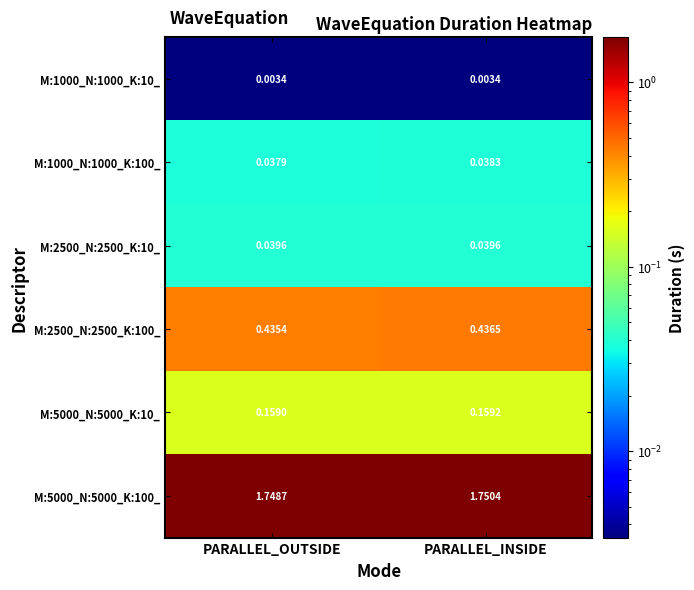

Which category has the highest value across all series?

PARALLEL_INSIDE